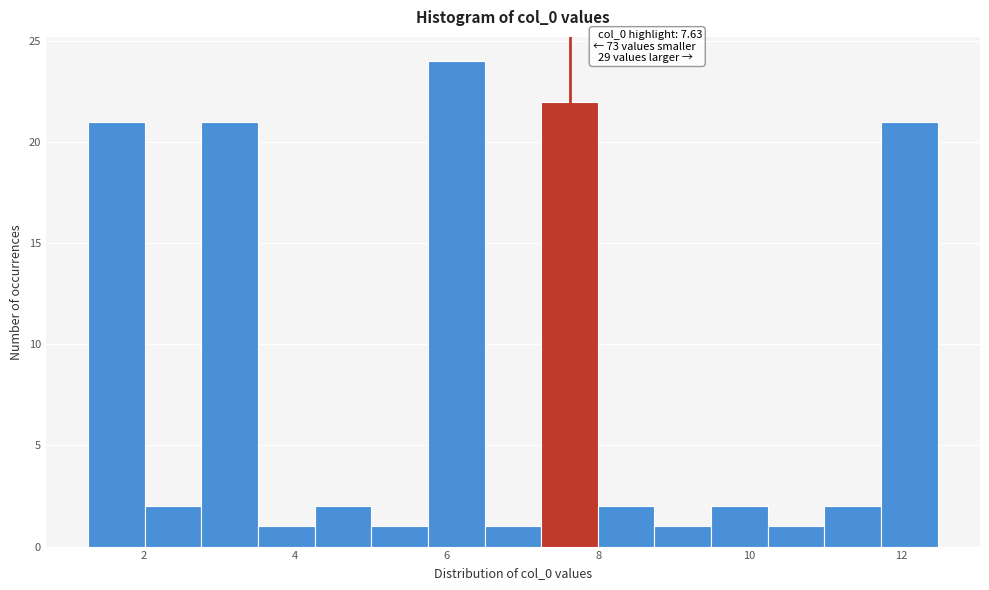

Read against the x-axis, roughly where is the centre of the tallest bar?

6.2